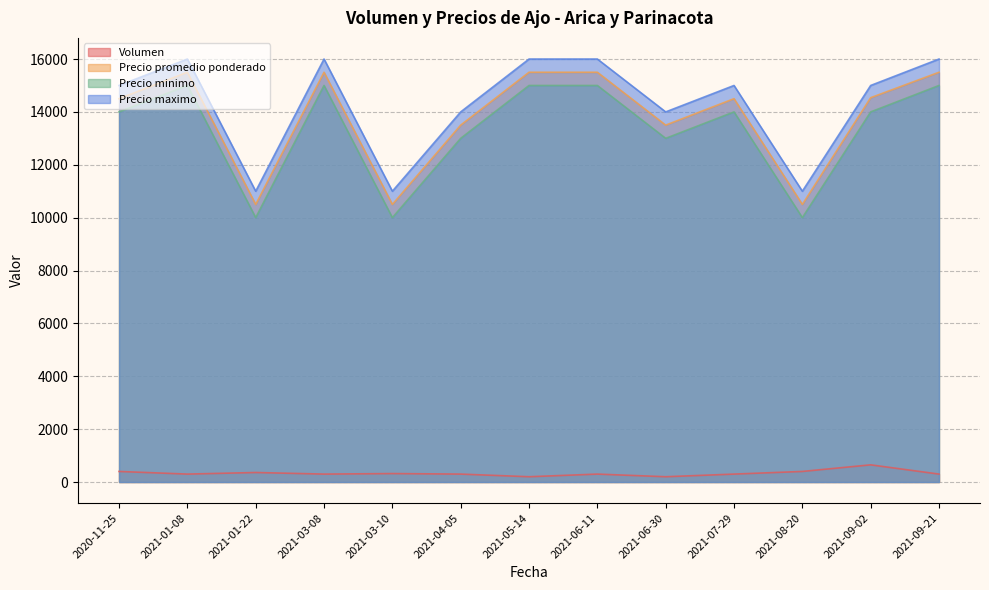

True or false: Precio promedio ponderado has a value of 10500 at 2021-01-22.

True